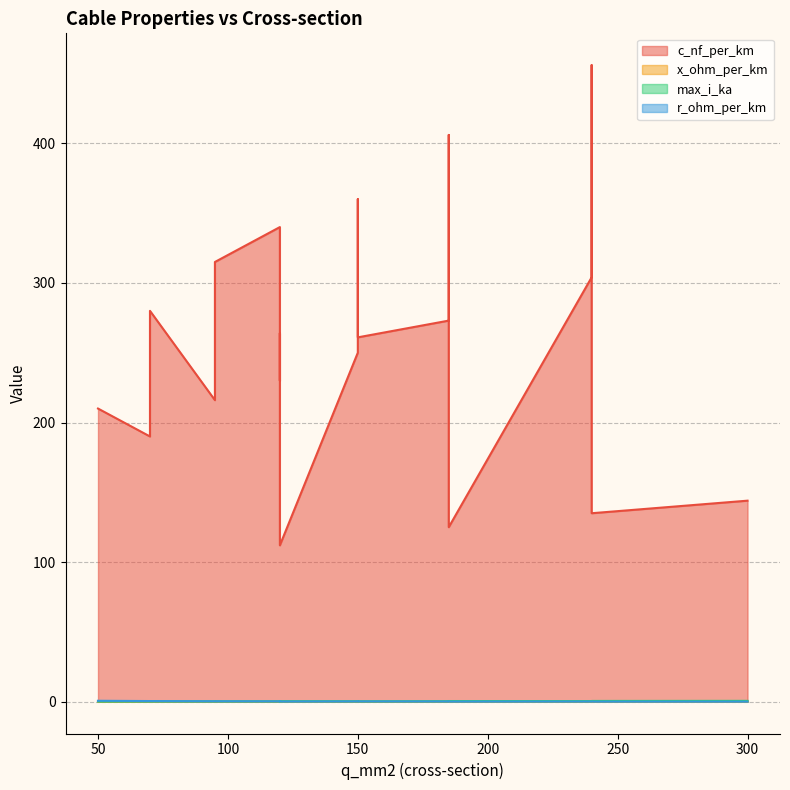

At how many categories does at least one series exceed 260?

10